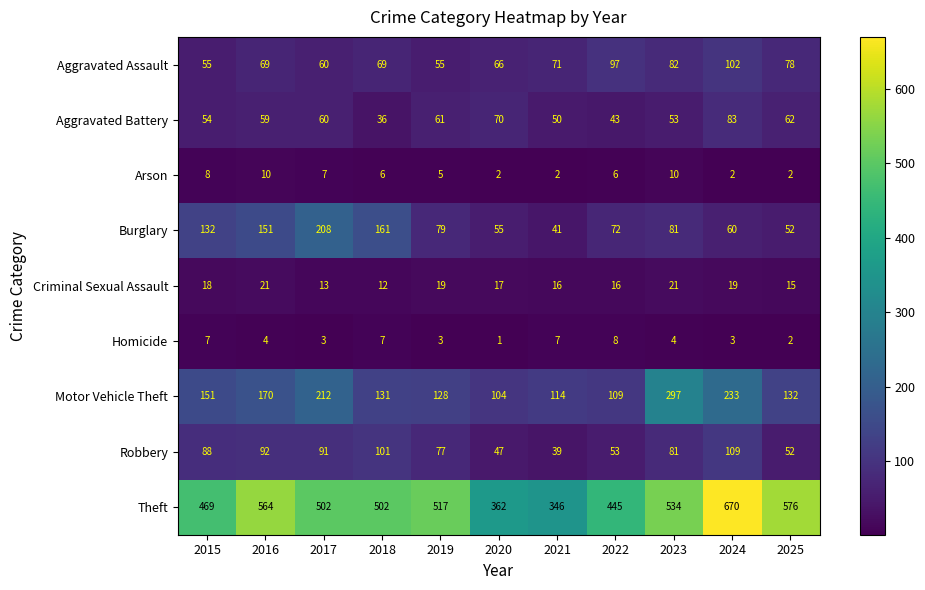

The value of Criminal Sexual Assault at 2021 is 9. True or false?

False